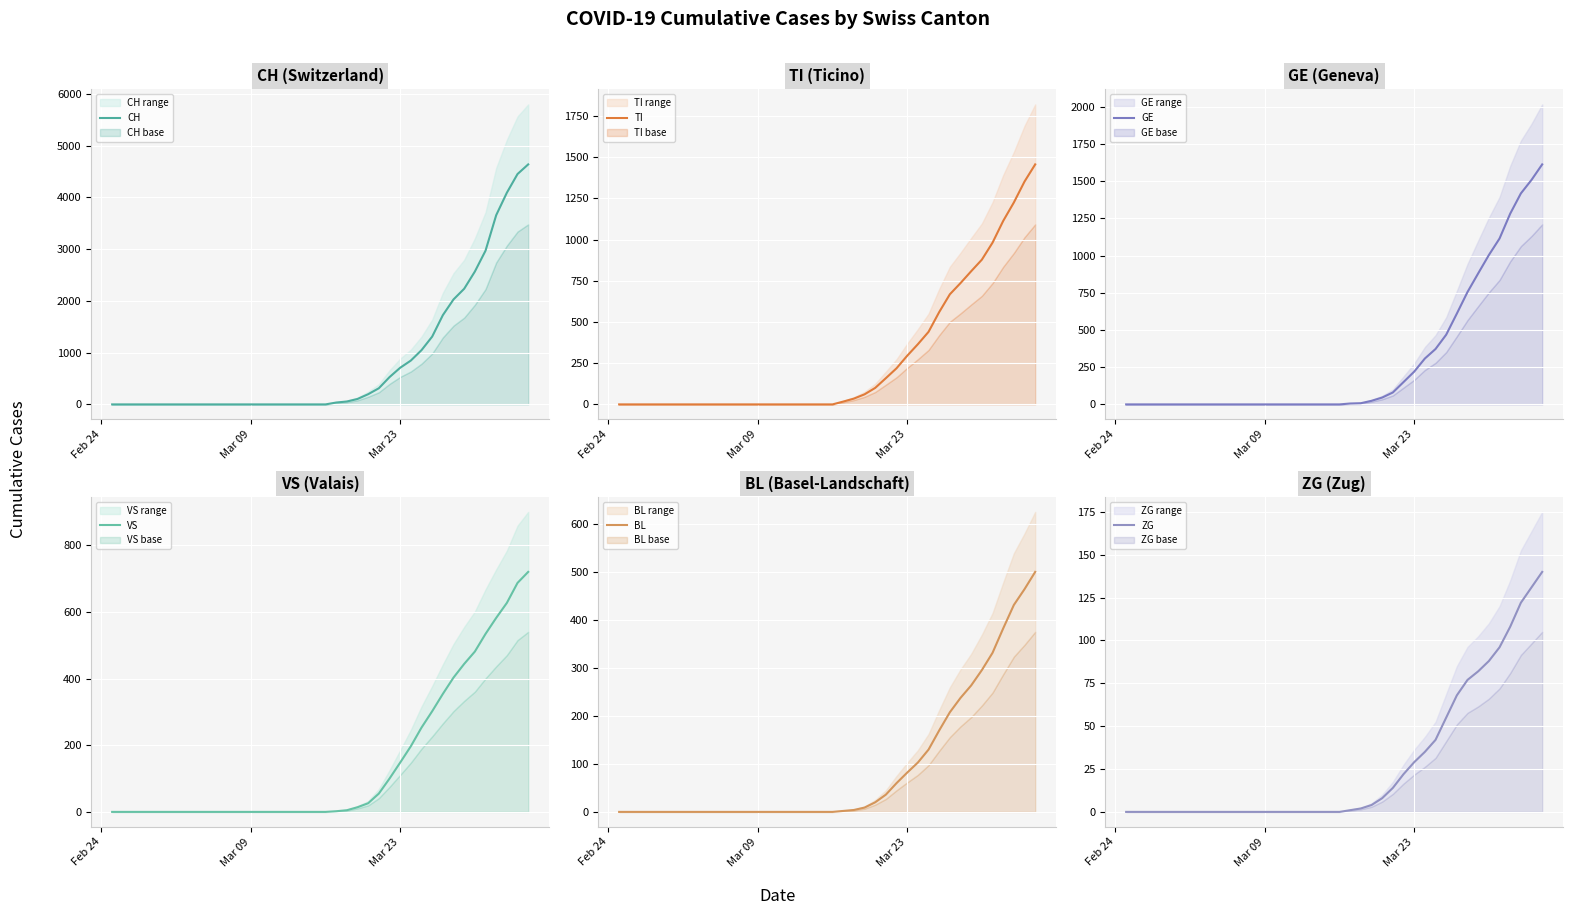

What is the highest value of the BL series?

501